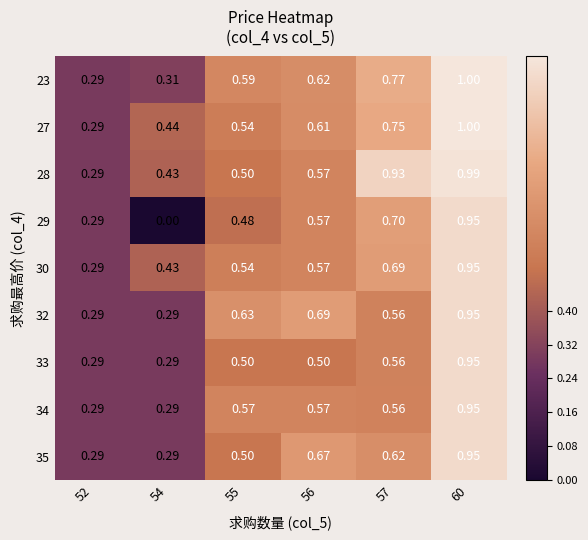

Is the value of 34 at 52 greater than the value of 29 at 55?

No